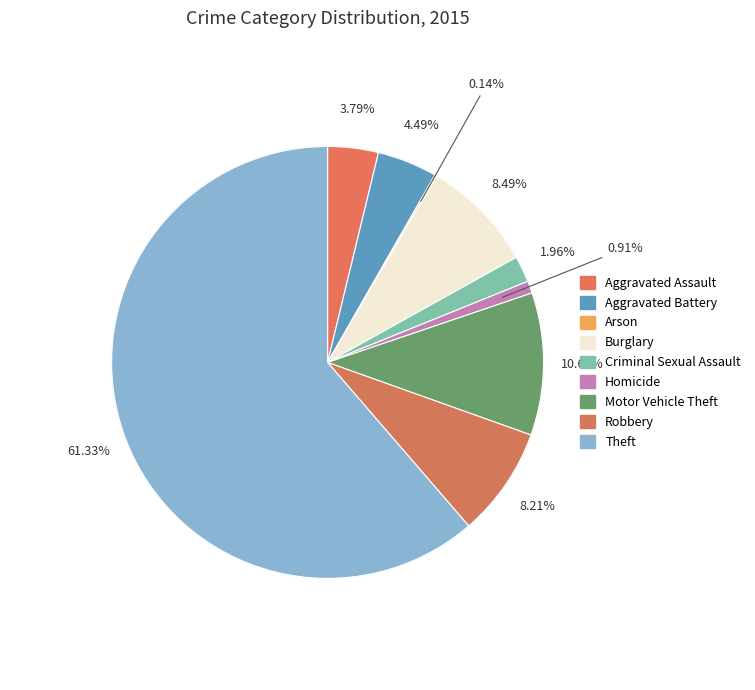

To the nearest percent, what is the difference between the Burglary and Aggravated Battery slice percentages?

4%